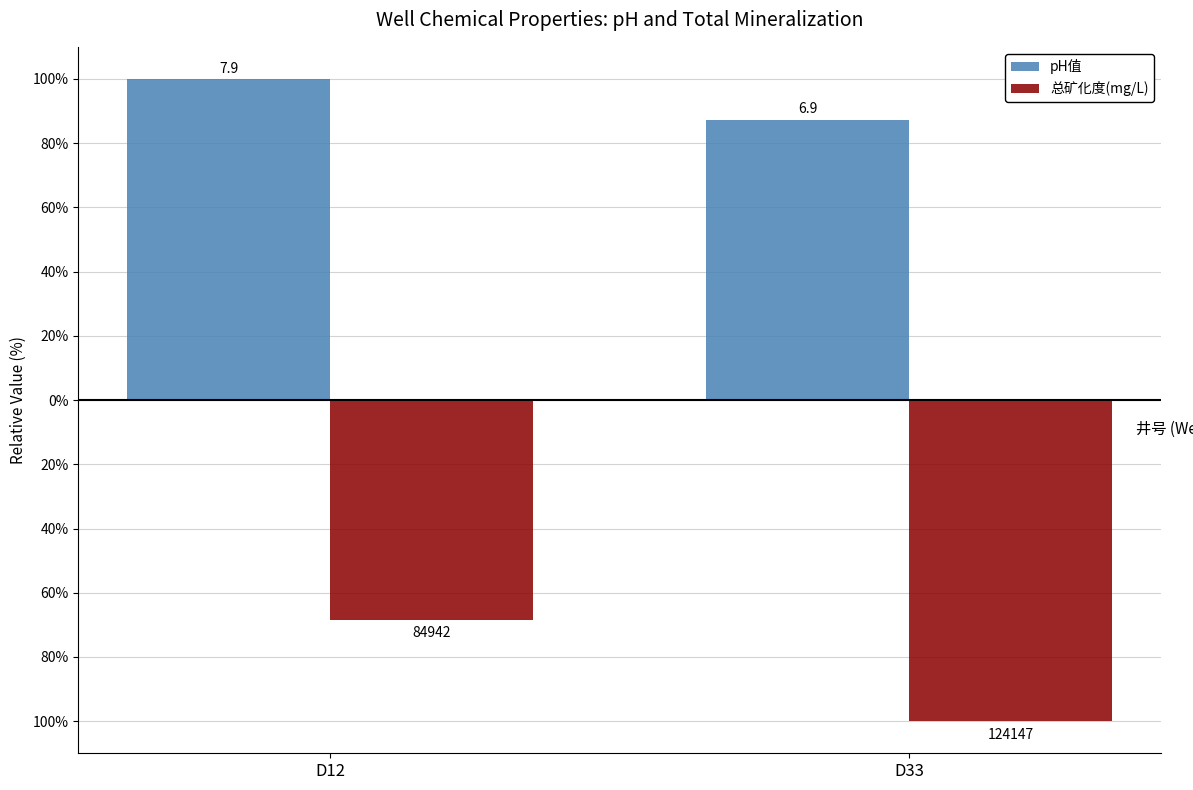

Reading right to left, transcribe all the data shown in this chart.

pH值: D33=87.3	D12=100.0
总矿化度(mg/L): D33=-100.0	D12=-68.4